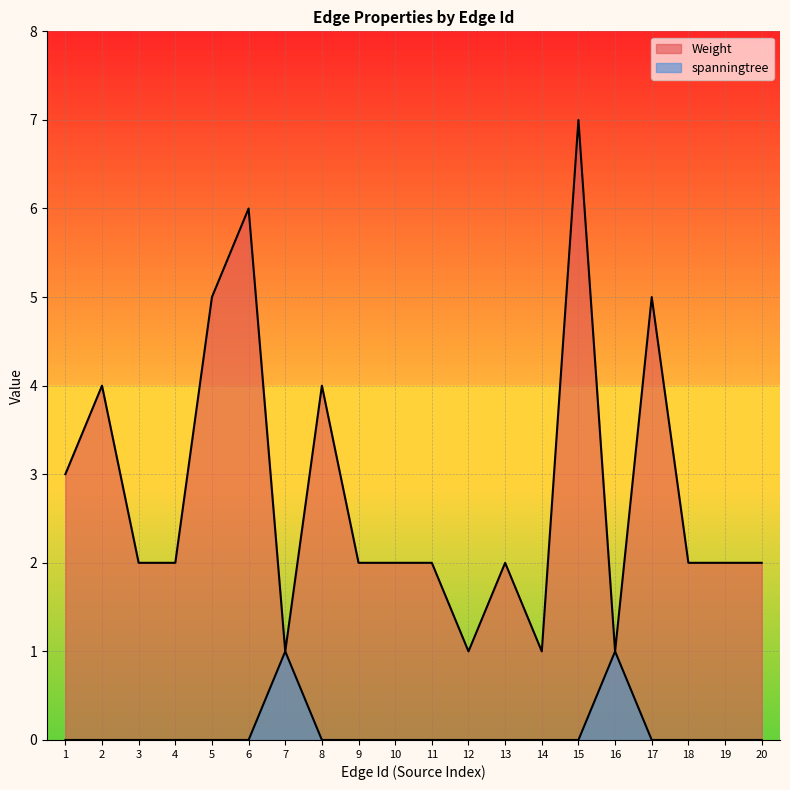

Is the value of Weight at 10 greater than the value of spanningtree at 13?

Yes